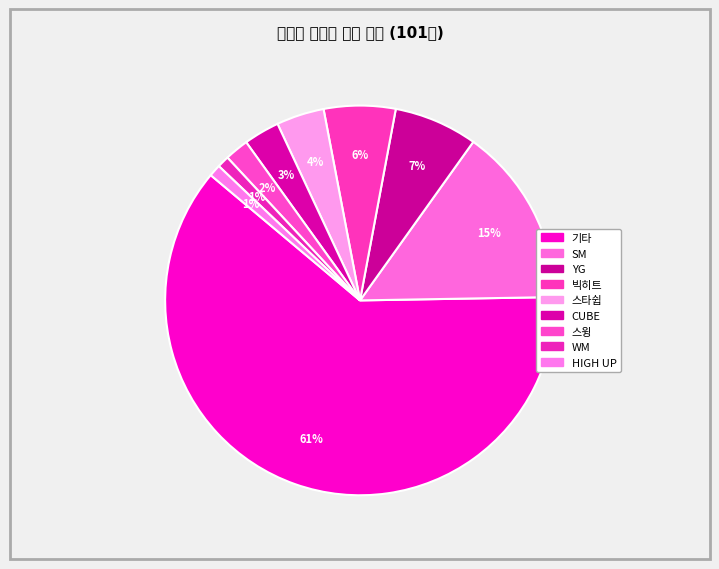

To the nearest percent, what is the difference between the largest and smallest slice percentages?

60%